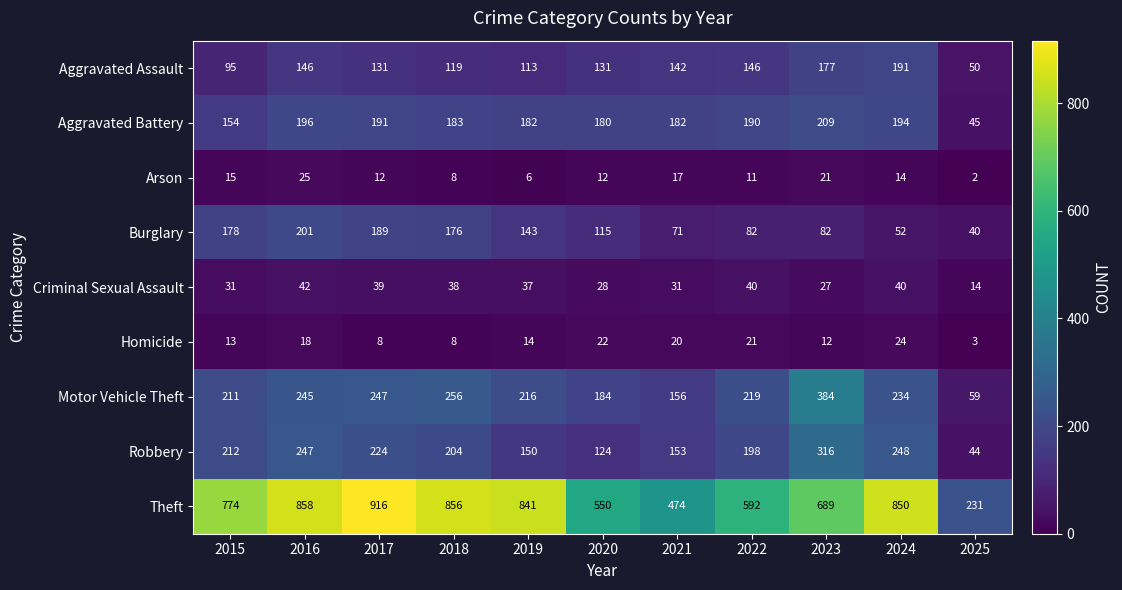

What is the spread (max minus min) of values at 2016?

840